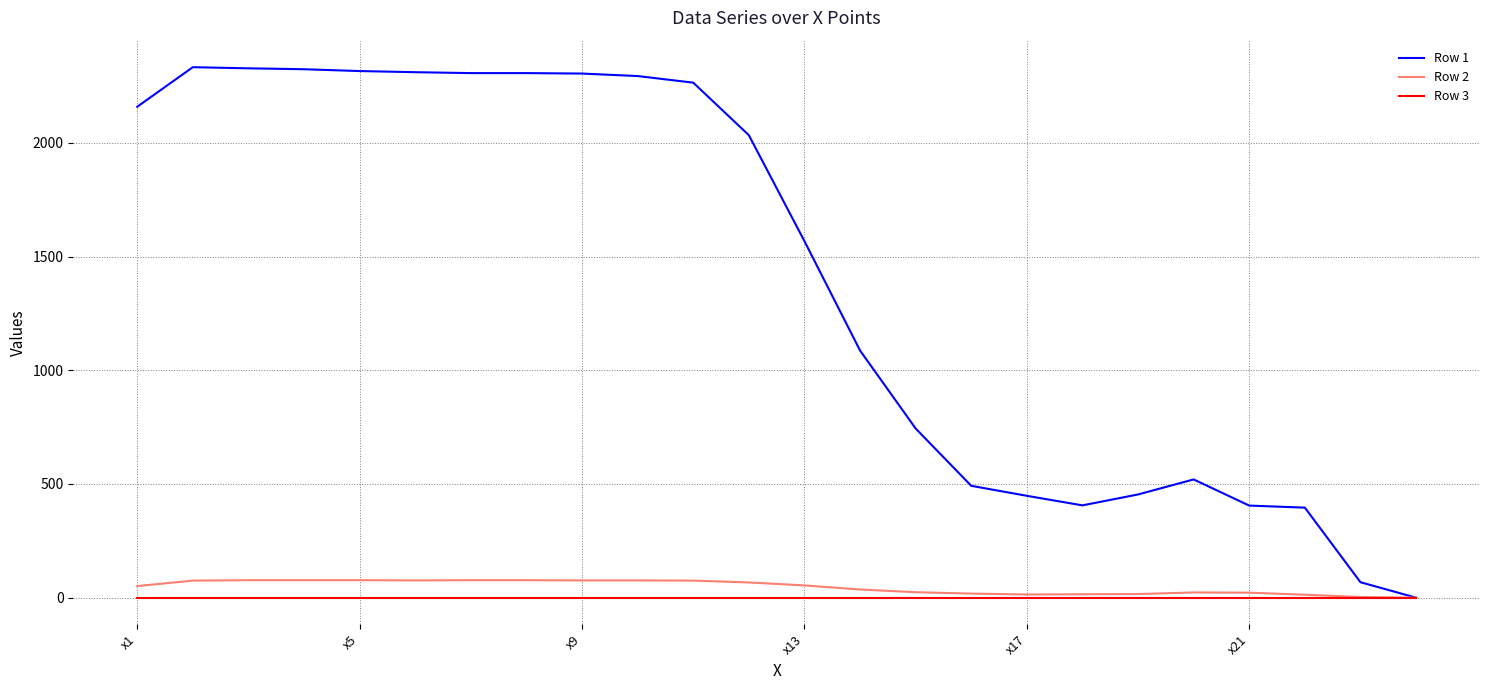

Which series has the largest total across all categories?

Row 1